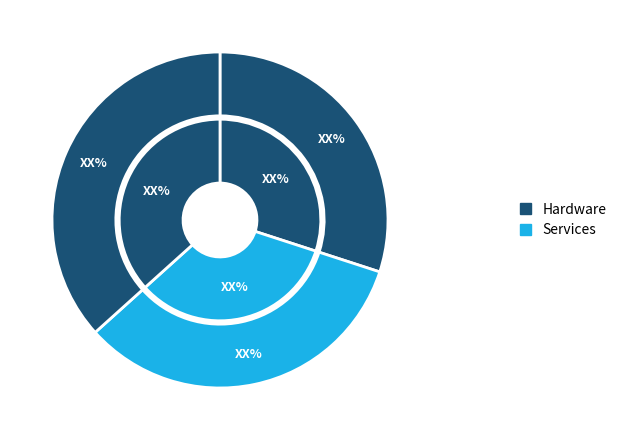

Is there a majority slice in this chart?

No